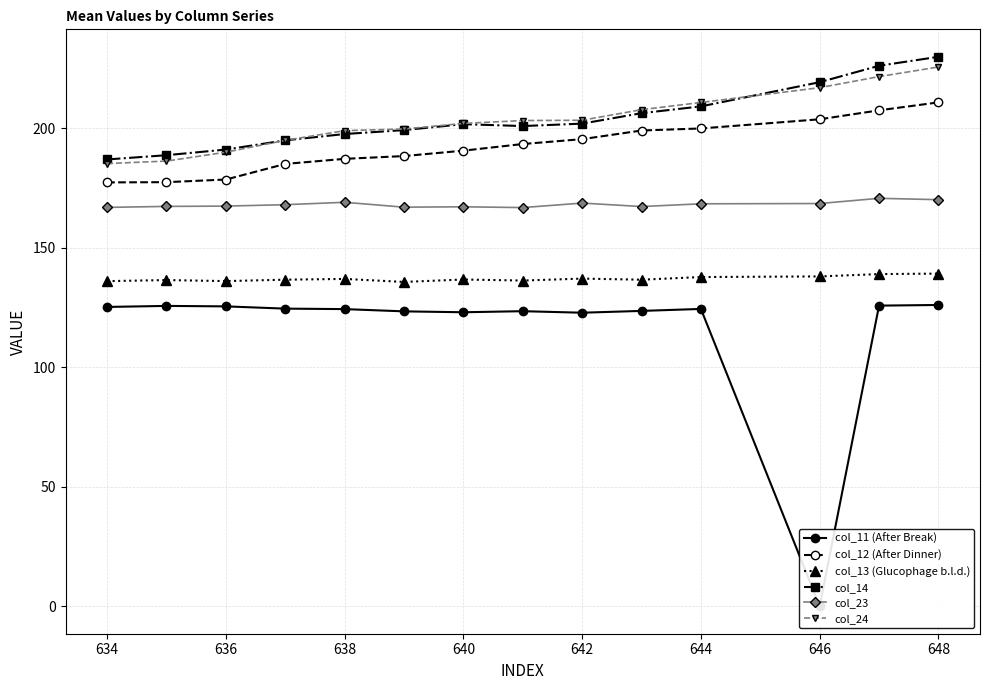

What is the average value of the col_23 series?

168.1